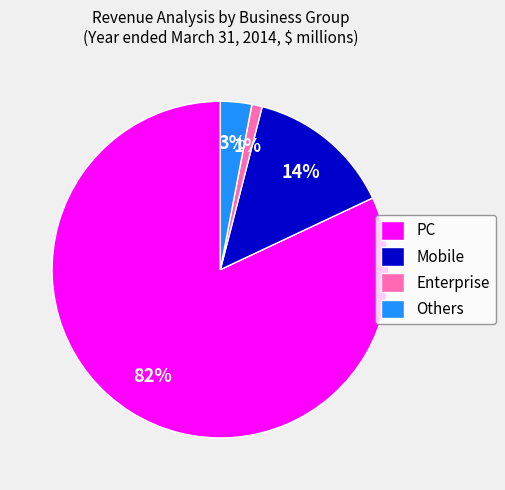

Which slice is the largest?

PC